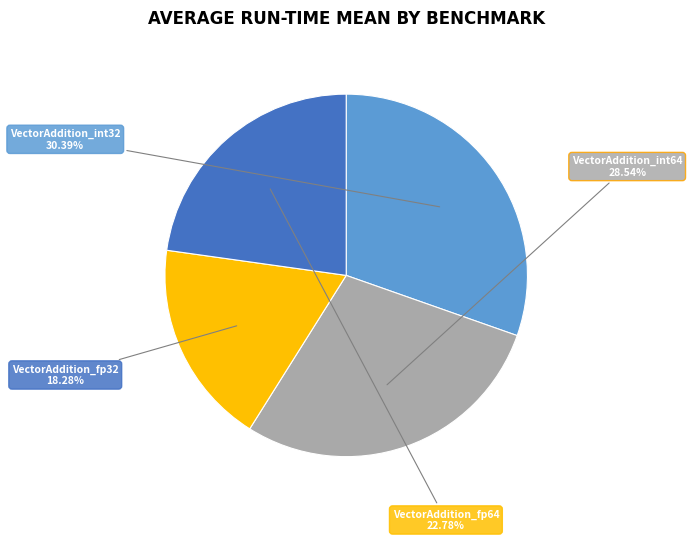

Is it true that VectorAddition_int64 is 29% of the pie?

True